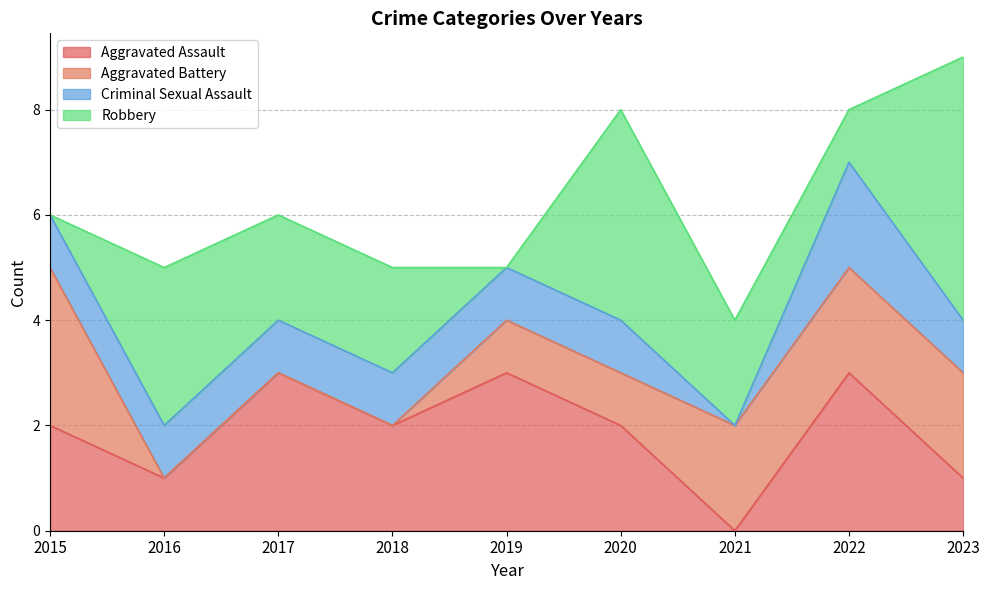

List the series in order of their overall mean, lowest first.

Criminal Sexual Assault, Aggravated Battery, Aggravated Assault, Robbery